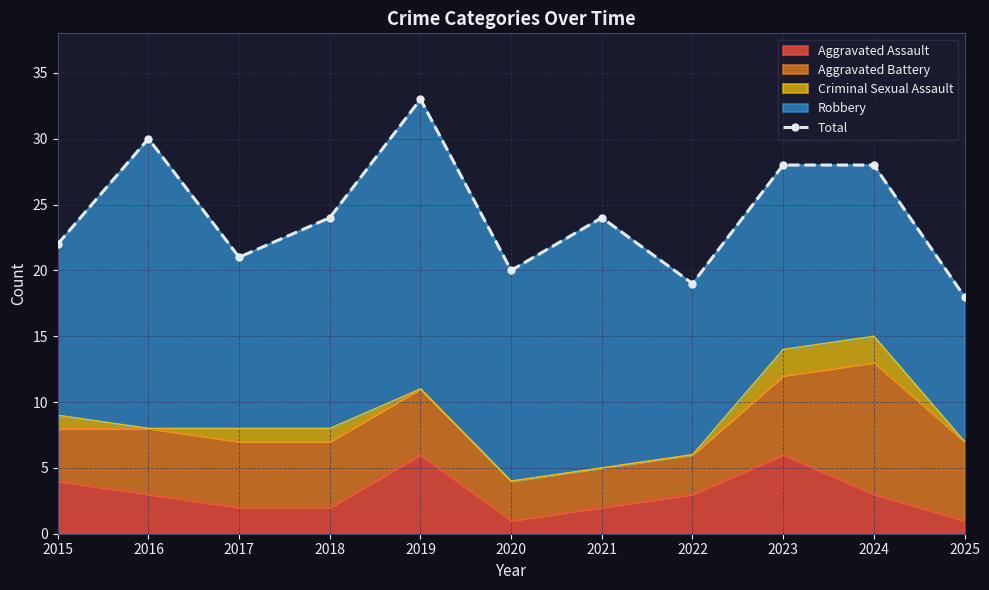

The chart shows a value of 28 at 2024. True or false?

True